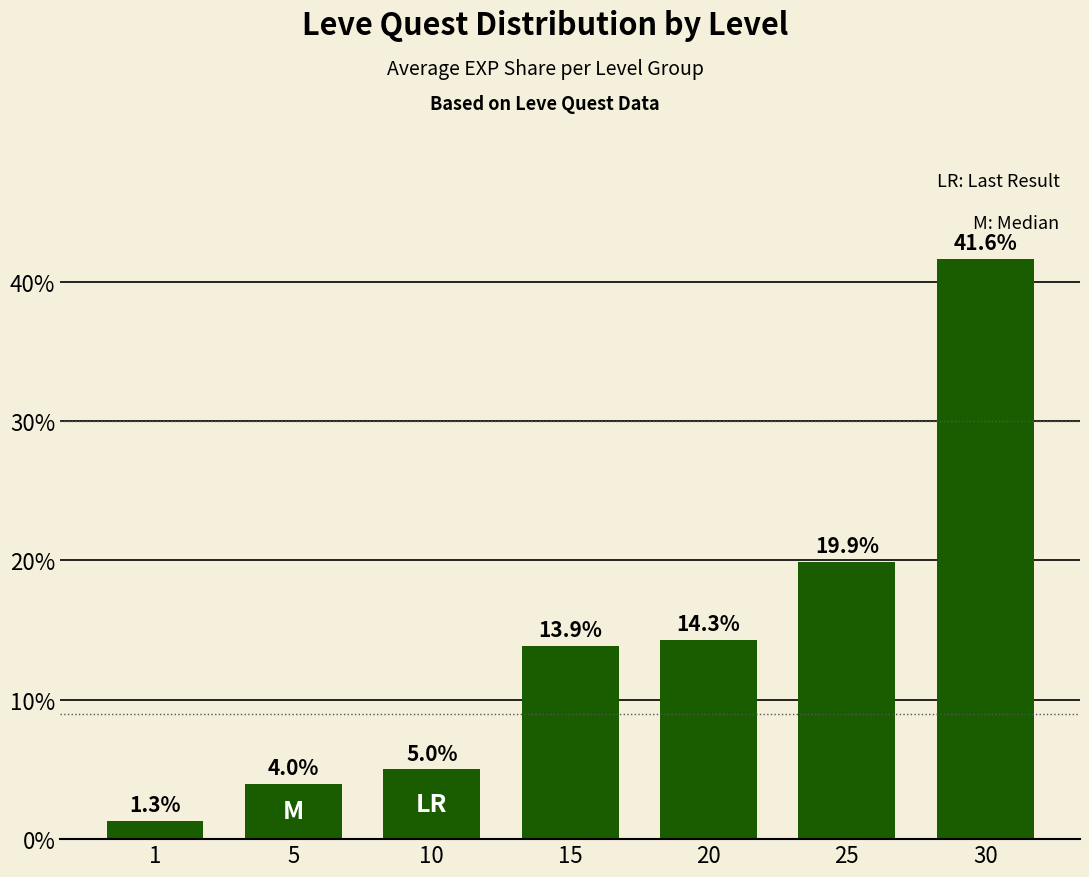

The value at 20 is 14.3. True or false?

True